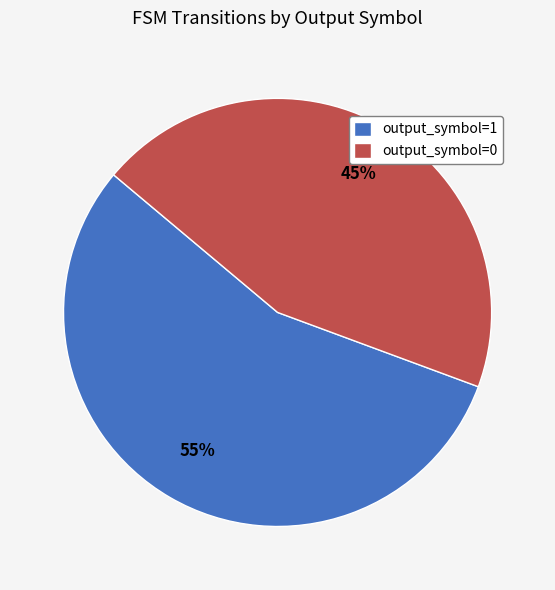

Rank the categories by value from highest to lowest.

output_symbol=1, output_symbol=0